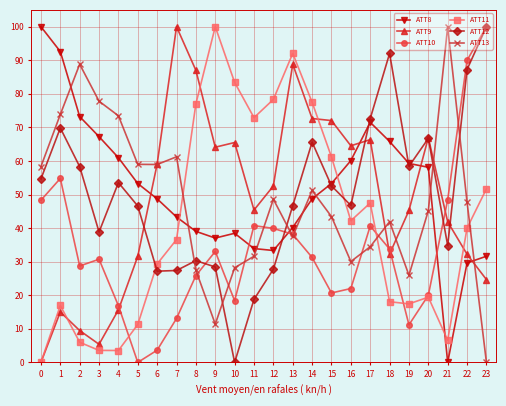

Which series ends up on top after the final intersection of ATT11 and ATT10?

ATT10